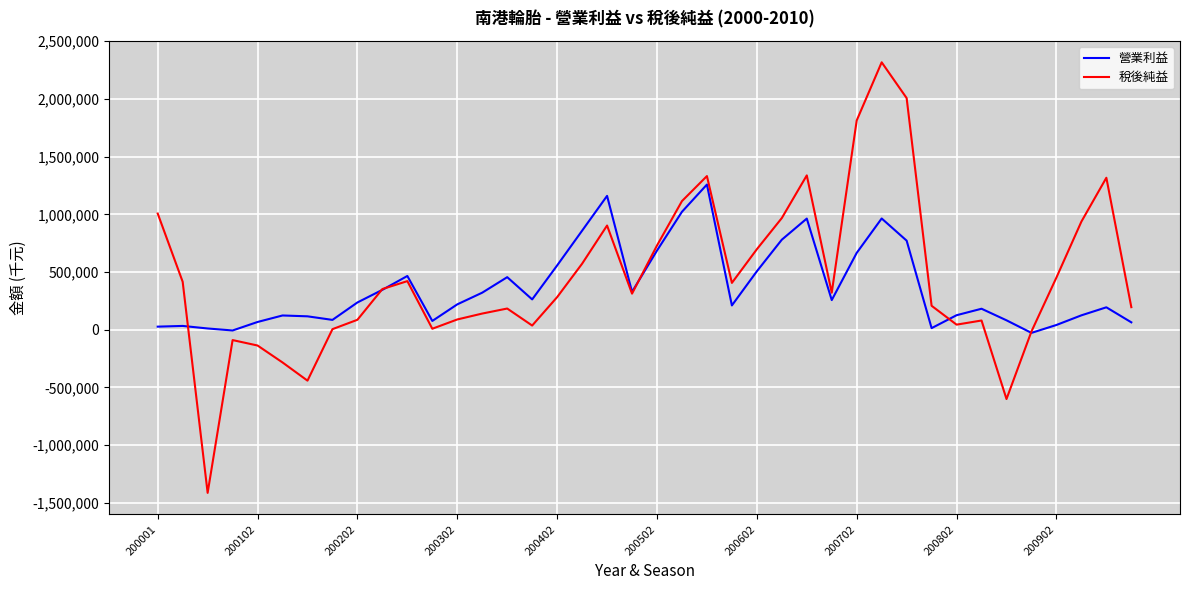

List the series in order of their peak value, lowest first.

營業利益, 稅後純益